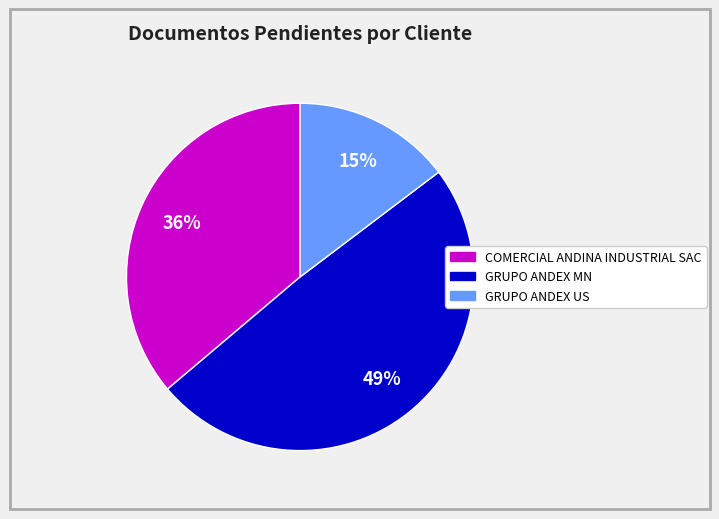

Is the sum of GRUPO ANDEX MN and GRUPO ANDEX US greater than half?

Yes